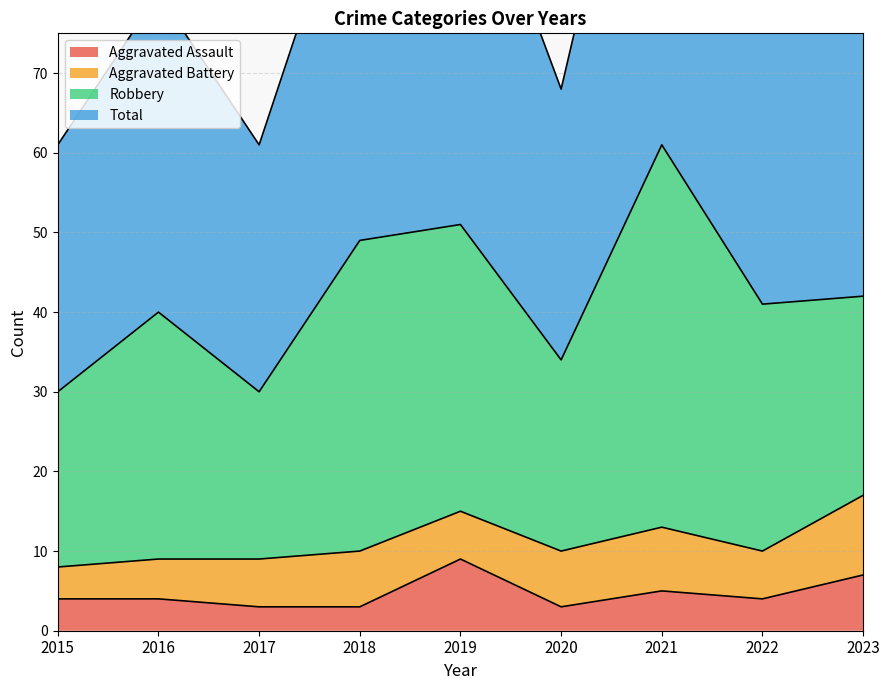

True or false: Aggravated Assault and Total cross at least once.

False